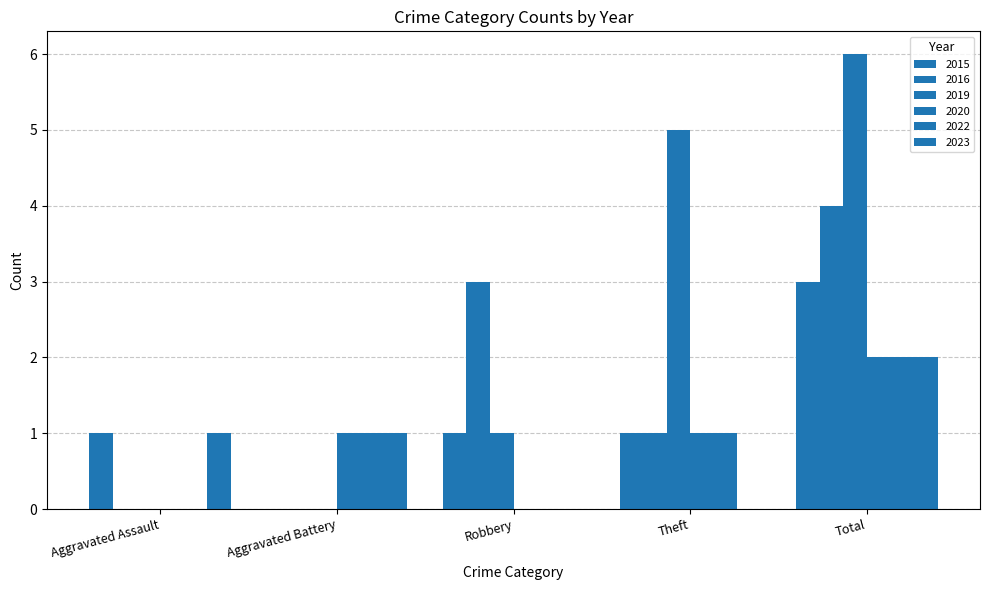

Does the chart contain stacked bars?

No